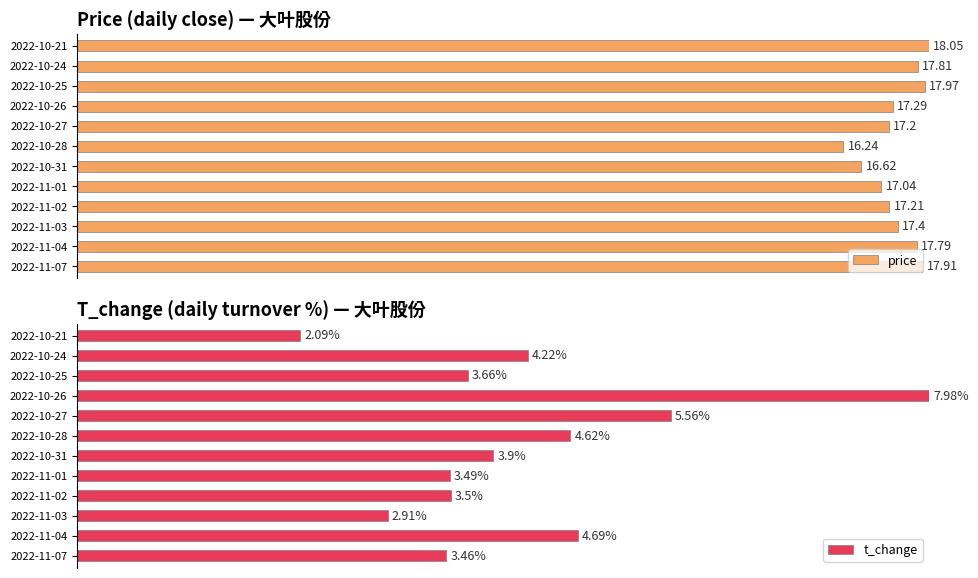

Between 2022-11-07 and 2022-10-25, which is larger?

2022-10-25